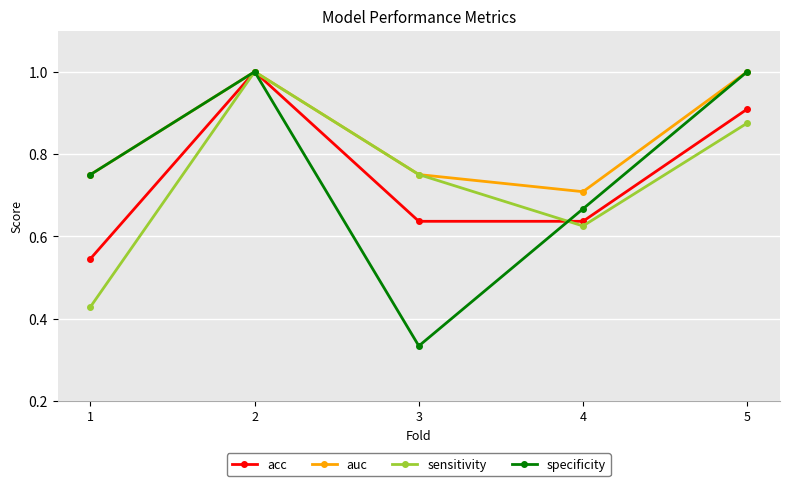

True or false: sensitivity has more than 1 interior local peaks.

False